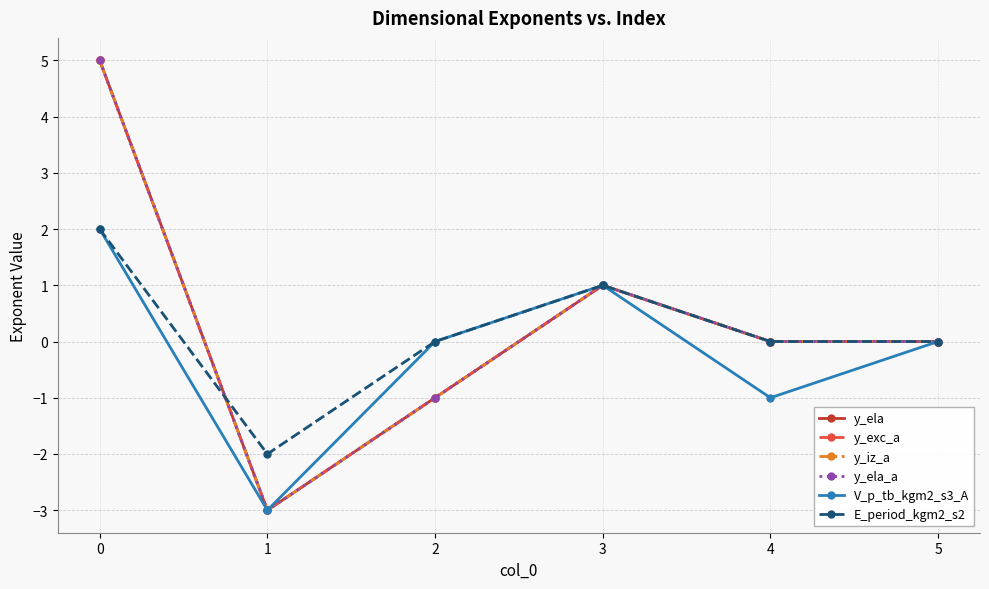

At which category does the chart reach its minimum across all series?

1